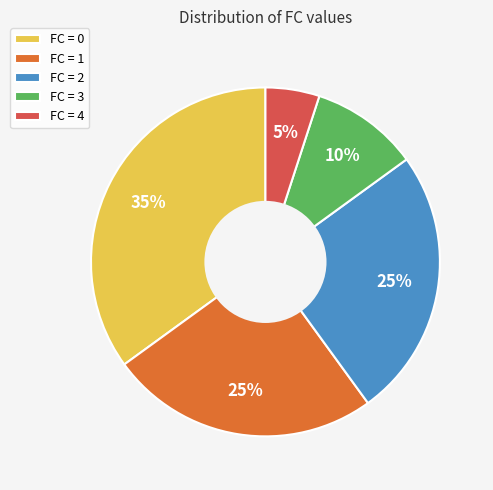

How many slices are in this pie chart?

5